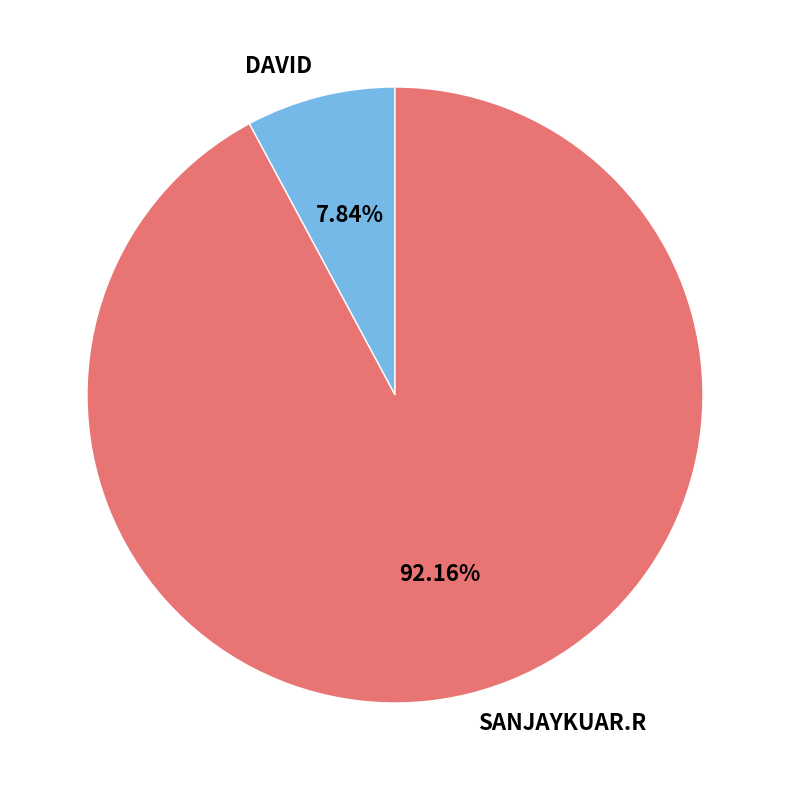

To the nearest percent, what is the average slice percentage?

50%